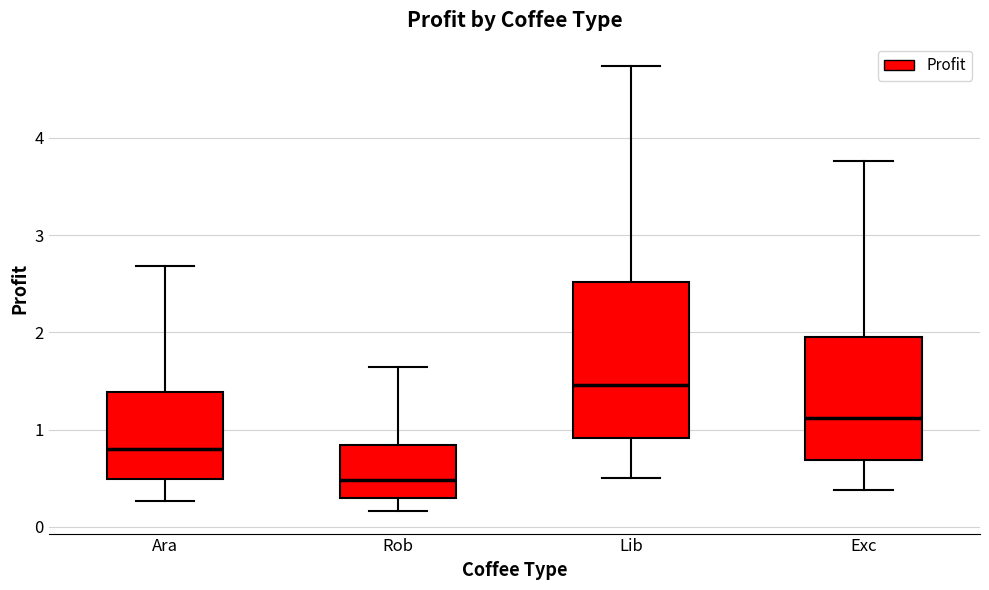

Reading left to right, transcribe this box plot: for each box, give where its median line is, the range the box spans, and where its two whiskers end, as read against the y-axis. The values are not printed on the chart, so give them approximately, as read against the axis.

Ara: median 0.8, box 0.5 to 1.4, whiskers 0.3 to 2.7
Rob: median 0.5, box 0.3 to 0.8, whiskers 0.2 to 1.6
Lib: median 1.5, box 0.9 to 2.5, whiskers 0.5 to 4.7
Exc: median 1.1, box 0.7 to 2.0, whiskers 0.4 to 3.8